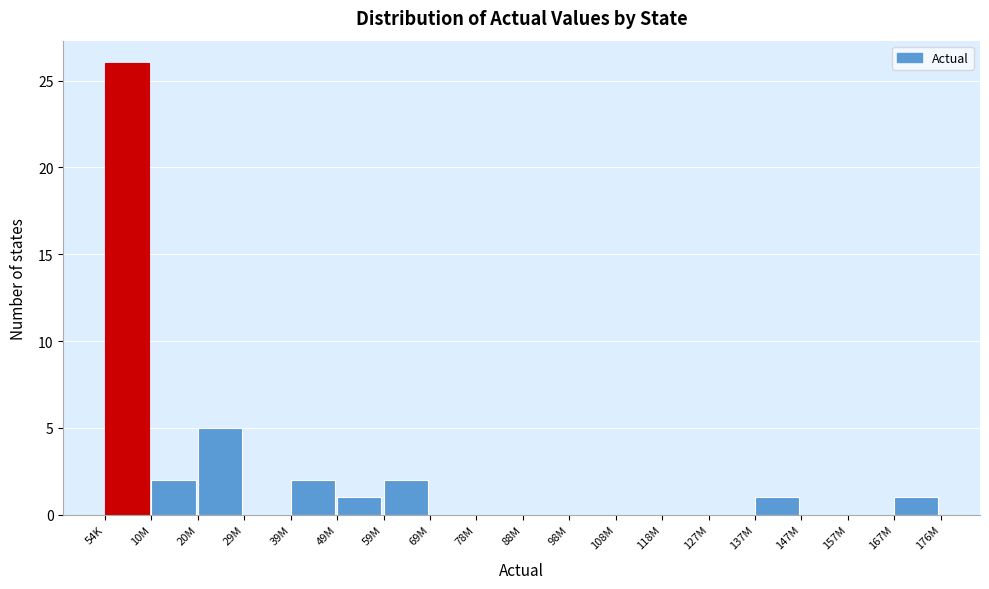

Reading left to right, what are all the values shown in this chart?

54K=26	10M=2	20M=5	29M=0	39M=2	49M=1	59M=2	69M=0	78M=0	88M=0	98M=0	108M=0	118M=0	127M=0	137M=1	147M=0	157M=0	167M=1